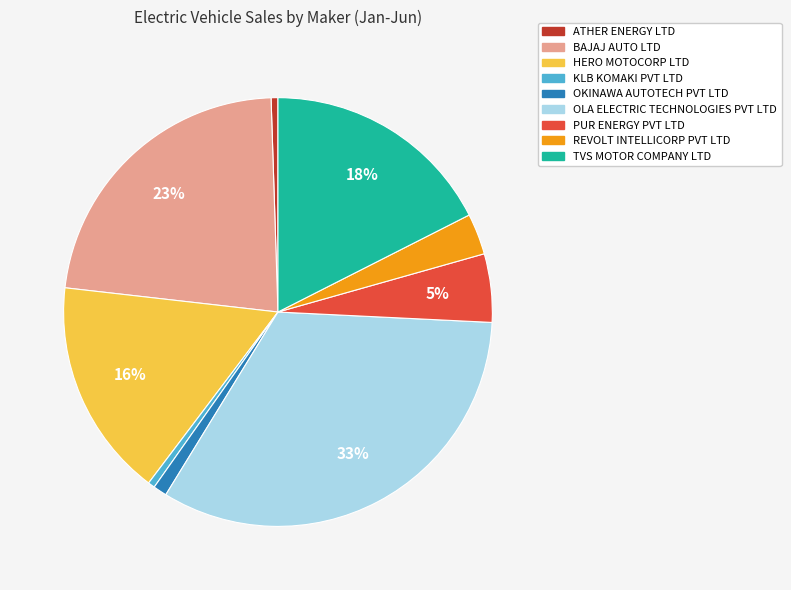

How many segments does this pie chart have?

9